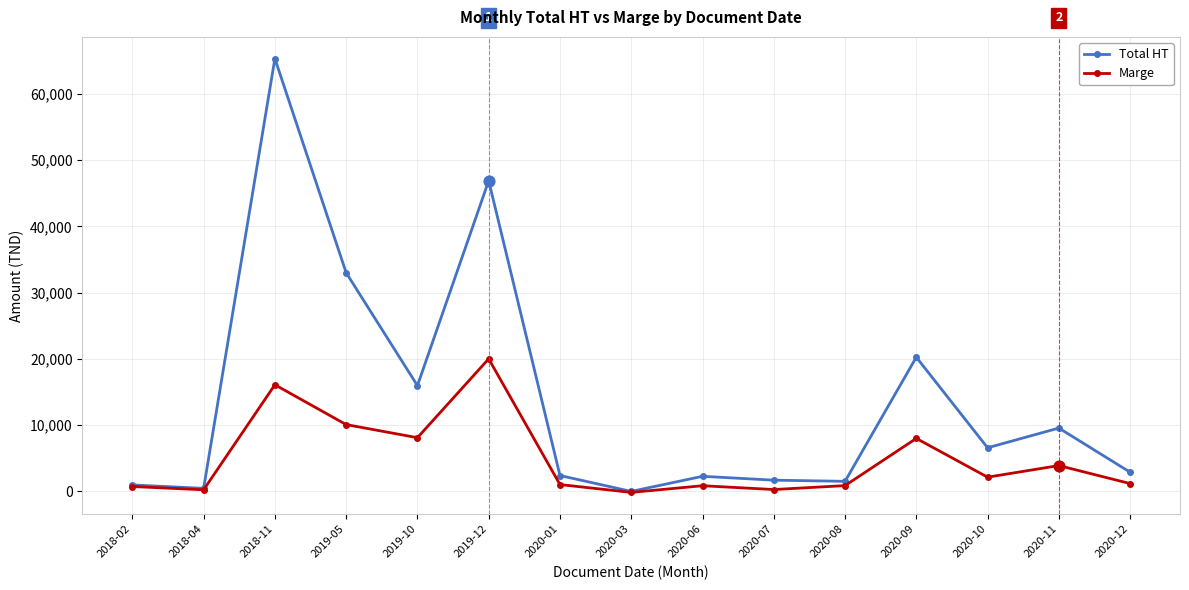

At which category is the sum across all series the highest?

2018-11